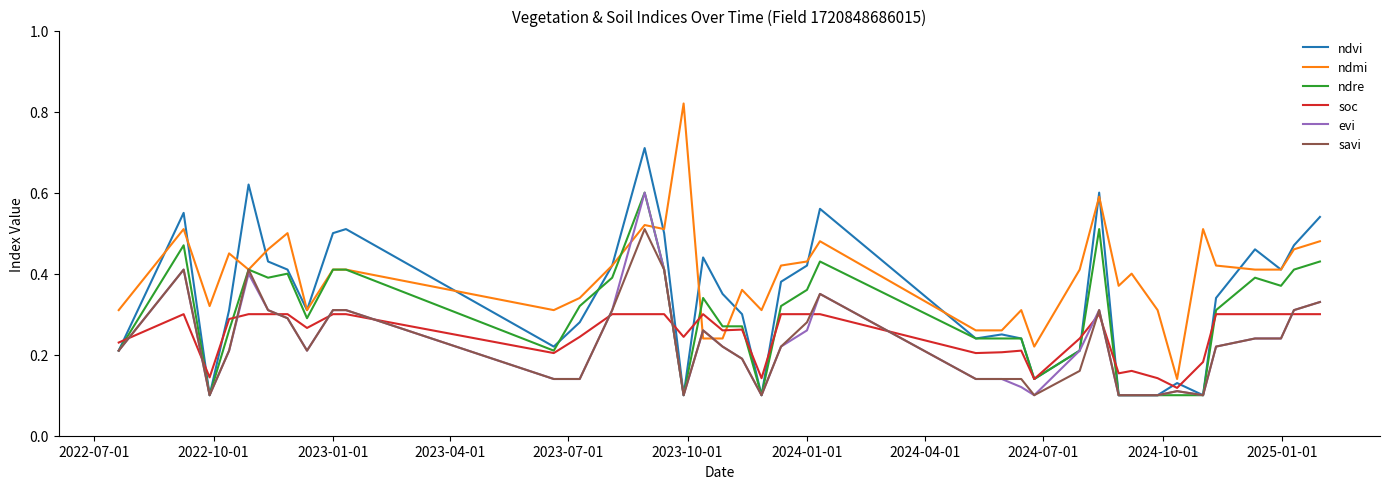

Which series has the largest total across all categories?

ndmi